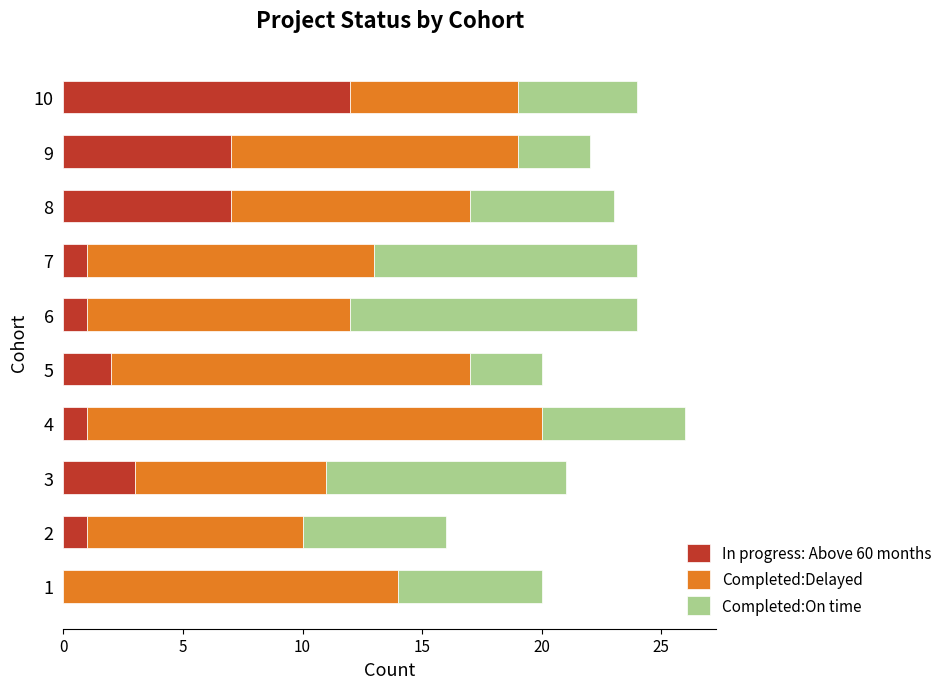

At which category is the sum across all series the highest?

4